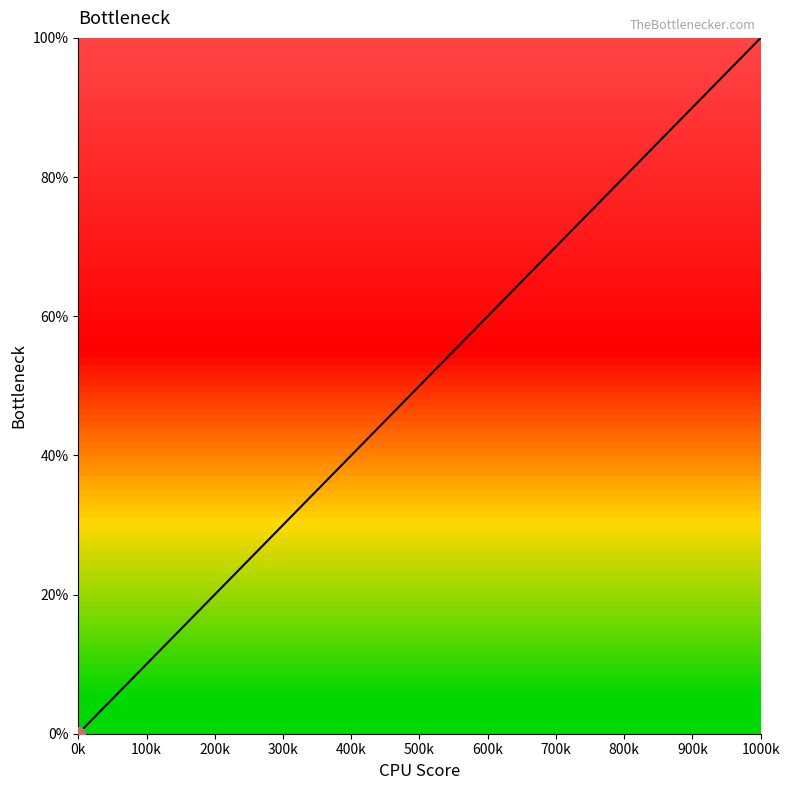

How many lines are shown in the chart?

1